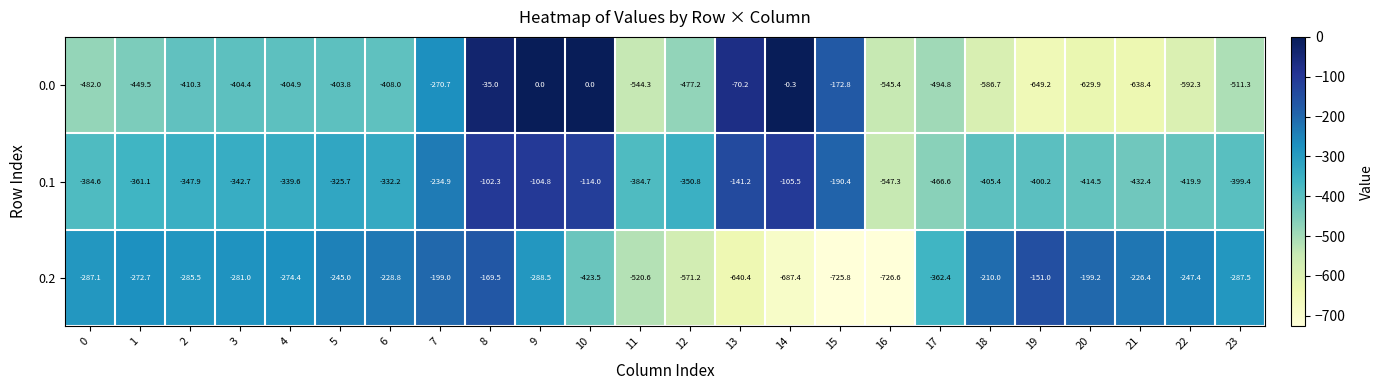

Rank the series by their average value, from highest to lowest.

0.1, 0.2, 0.0